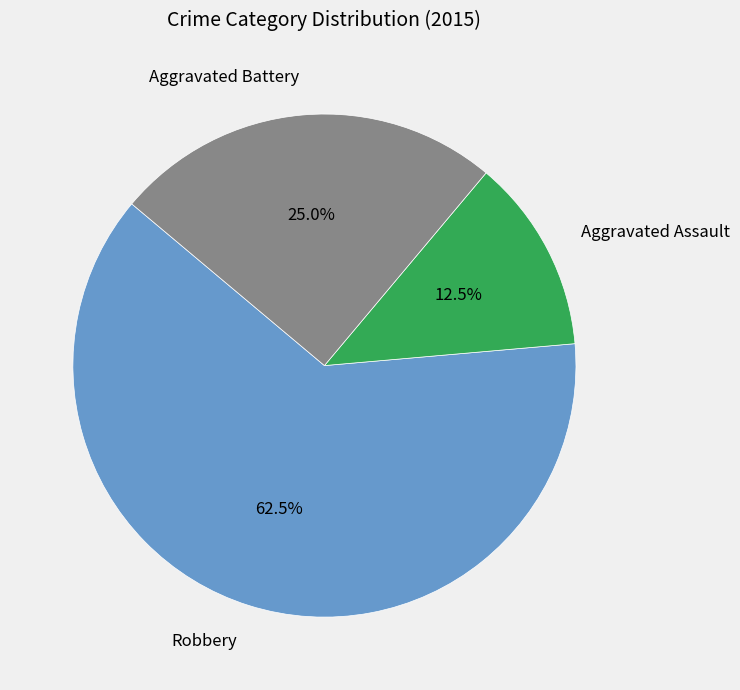

What is the ratio of the value at Aggravated Assault to the value at Aggravated Battery?

0.5